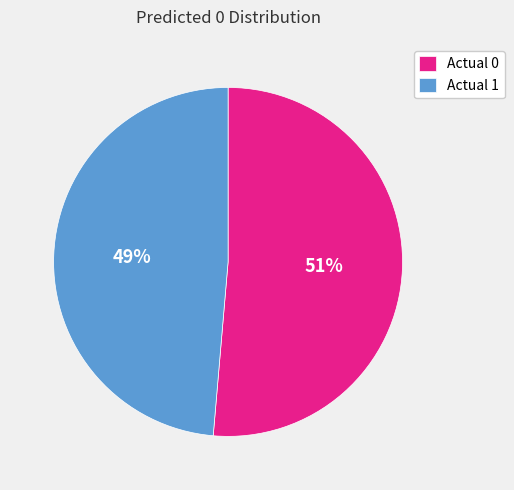

To the nearest percent, what percentage of the pie is Actual 0?

51%